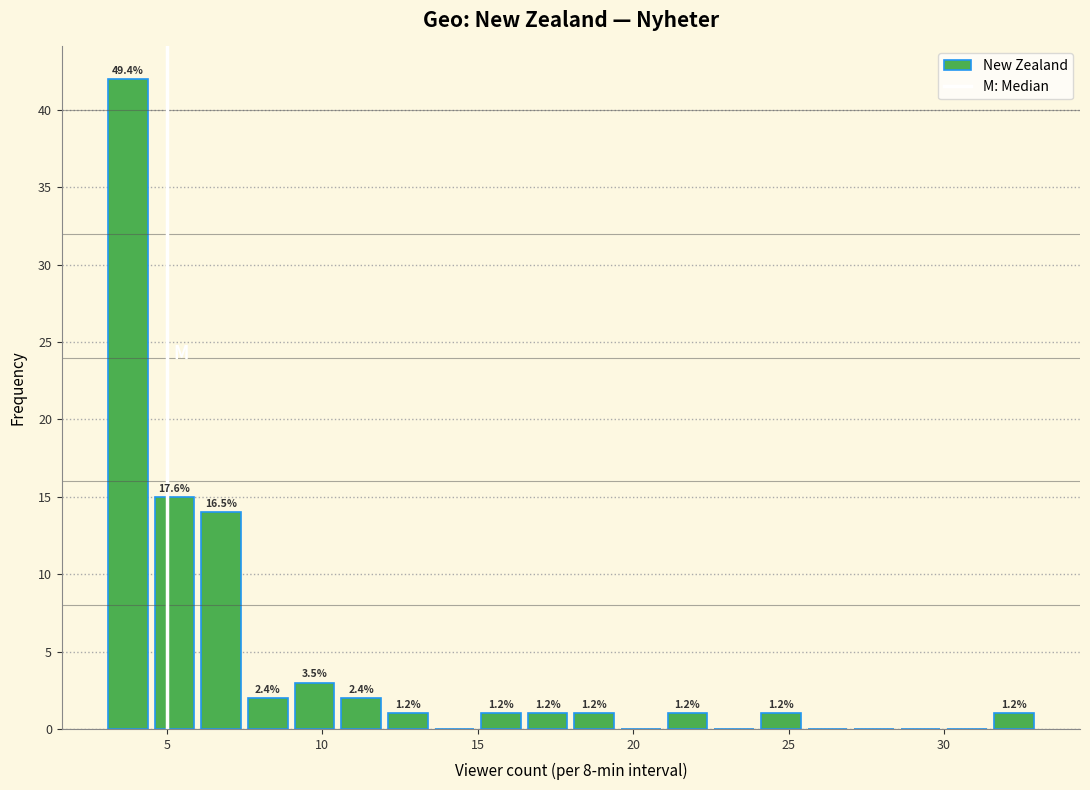

Around what value on the x-axis is the tallest bar? Give the approximate position of its centre, as read against the axis.

4.0